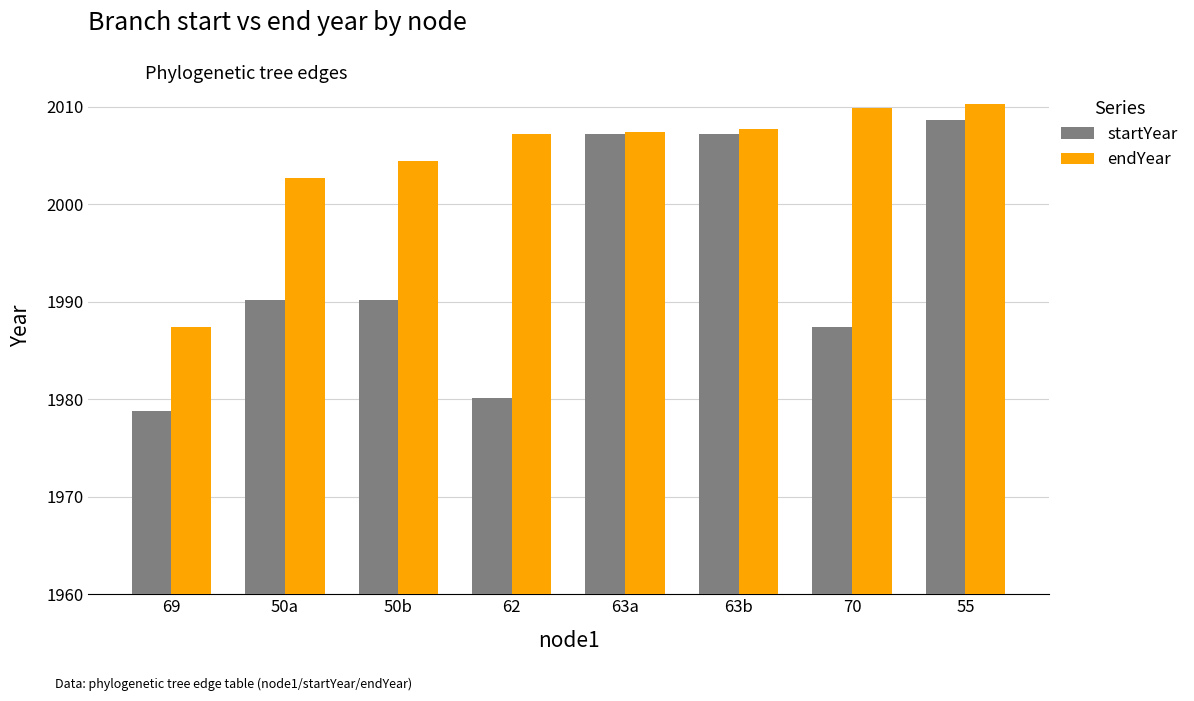

Is it true that startYear equals 3304.0 at 50b?

False